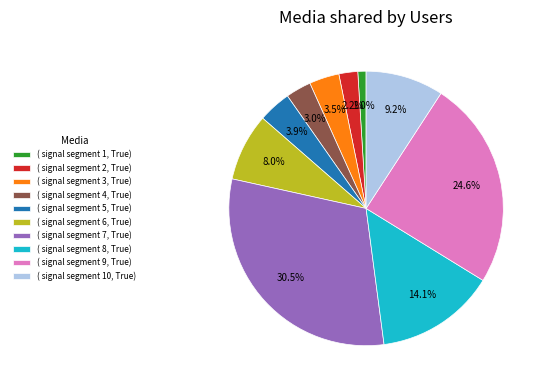

Do ( signal segment 6, True) and ( signal segment 4, True) together represent more than half of the pie?

No